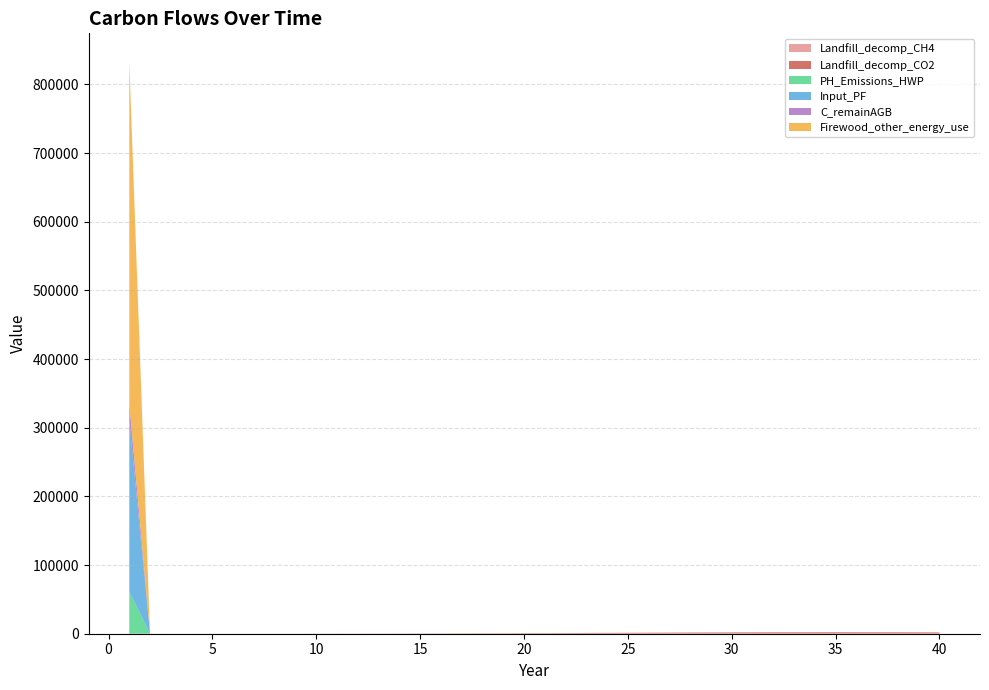

Reading left to right, transcribe all the data shown in this chart.

Landfill_decomp_CH4: 1=3.0	2=4.1	3=5.5	4=7.3	5=9.6	6=12.5	7=16.2	8=20.8	9=26.4	10=33.3	11=41.6	12=51.5	13=63.1	14=76.7	15=92.4	16=110.2	17=130.4	18=152.8	19=177.5	20=204.2	21=233.0	22=263.3	23=294.9	24=327.3	25=360.0	26=392.4	27=423.9	28=453.7	29=481.3	30=505.9	31=527.0	32=544.0	33=556.5	34=564.1	35=566.6	36=564.1	37=556.5	38=544.0	39=527.0	40=505.9
Landfill_decomp_CO2: 1=8.2	2=11.2	3=15.0	4=19.9	5=26.3	6=34.4	7=44.5	8=57.1	9=72.6	10=91.5	11=114.3	12=141.5	13=173.5	14=210.9	15=254.0	16=303.1	17=358.5	18=420.2	19=488.0	20=561.7	21=640.6	22=724.1	23=811.0	24=900.2	25=990.1	26=1079.2	27=1165.7	28=1247.8	29=1323.5	30=1391.2	31=1449.2	32=1495.9	33=1530.2	34=1551.2	35=1558.3	36=1551.2	37=1530.2	38=1495.9	39=1449.2	40=1391.2
Firewood_other_energy_use: 1=497125.3	2=0.0	3=0.0	4=0.0	5=0.0	6=0.0	7=0.0	8=0.0	9=0.0	10=0.0	11=0.0	12=0.0	13=0.0	14=0.0	15=0.0	16=0.0	17=0.0	18=0.0	19=0.0	20=0.0	21=0.0	22=0.0	23=0.0	24=0.0	25=0.0	26=0.0	27=0.0	28=0.0	29=0.0	30=0.0	31=0.0	32=0.0	33=0.0	34=0.0	35=0.0	36=0.0	37=0.0	38=0.0	39=0.0	40=0.0
C_remainAGB: 1=25791.2	2=0.0	3=0.0	4=0.0	5=0.0	6=0.0	7=0.0	8=0.0	9=0.0	10=0.0	11=0.0	12=0.0	13=0.0	14=0.0	15=0.0	16=0.0	17=0.0	18=0.0	19=0.0	20=0.0	21=0.0	22=0.0	23=0.0	24=0.0	25=0.0	26=0.0	27=0.0	28=0.0	29=0.0	30=0.0	31=0.0	32=0.0	33=0.0	34=0.0	35=0.0	36=0.0	37=0.0	38=0.0	39=0.0	40=0.0
Input_PF: 1=248562.6	2=0.0	3=0.0	4=0.0	5=0.0	6=0.0	7=0.0	8=0.0	9=0.0	10=0.0	11=0.0	12=0.0	13=0.0	14=0.0	15=0.0	16=0.0	17=0.0	18=0.0	19=0.0	20=0.0	21=0.0	22=0.0	23=0.0	24=0.0	25=0.0	26=0.0	27=0.0	28=0.0	29=0.0	30=0.0	31=0.0	32=0.0	33=0.0	34=0.0	35=0.0	36=0.0	37=0.0	38=0.0	39=0.0	40=0.0
PH_Emissions_HWP: 1=61170.1	2=0.0	3=0.0	4=0.0	5=0.0	6=0.0	7=0.0	8=0.0	9=0.0	10=0.0	11=0.0	12=0.0	13=0.0	14=0.0	15=0.0	16=0.0	17=0.0	18=0.0	19=0.0	20=0.0	21=0.0	22=0.0	23=0.0	24=0.0	25=0.0	26=0.0	27=0.0	28=0.0	29=0.0	30=0.0	31=0.0	32=0.0	33=0.0	34=0.0	35=0.0	36=0.0	37=0.0	38=0.0	39=0.0	40=0.0